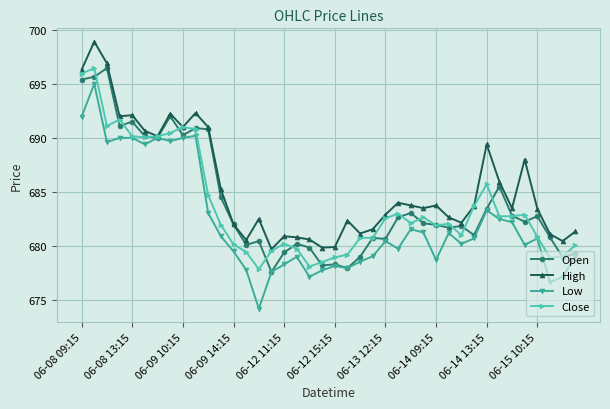

True or false: High has more than 0 points higher than both neighbors.

True